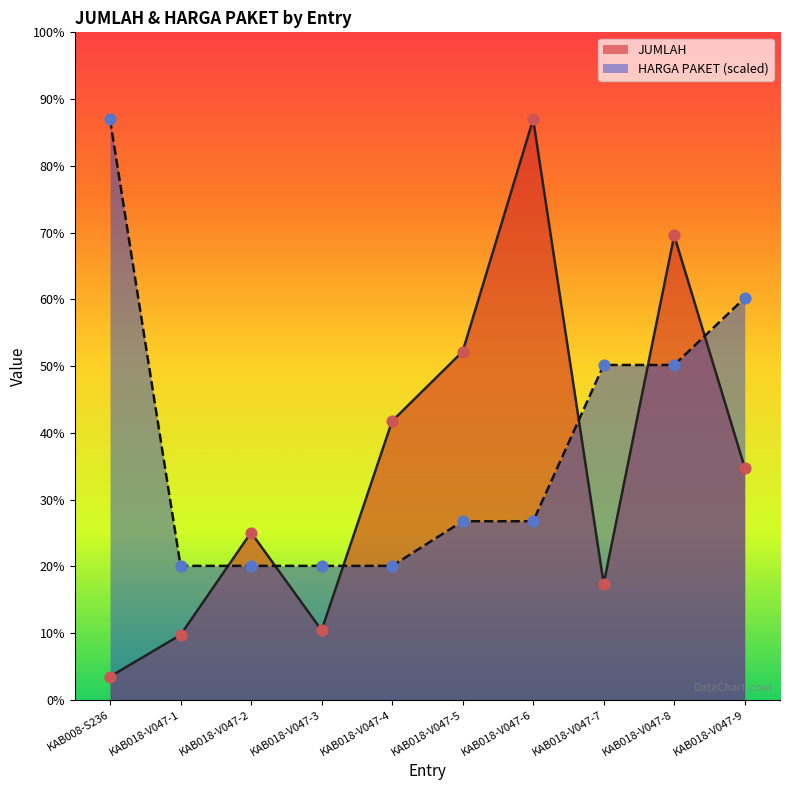

At which category is the sum across all series the highest?

KAB018-V047-8